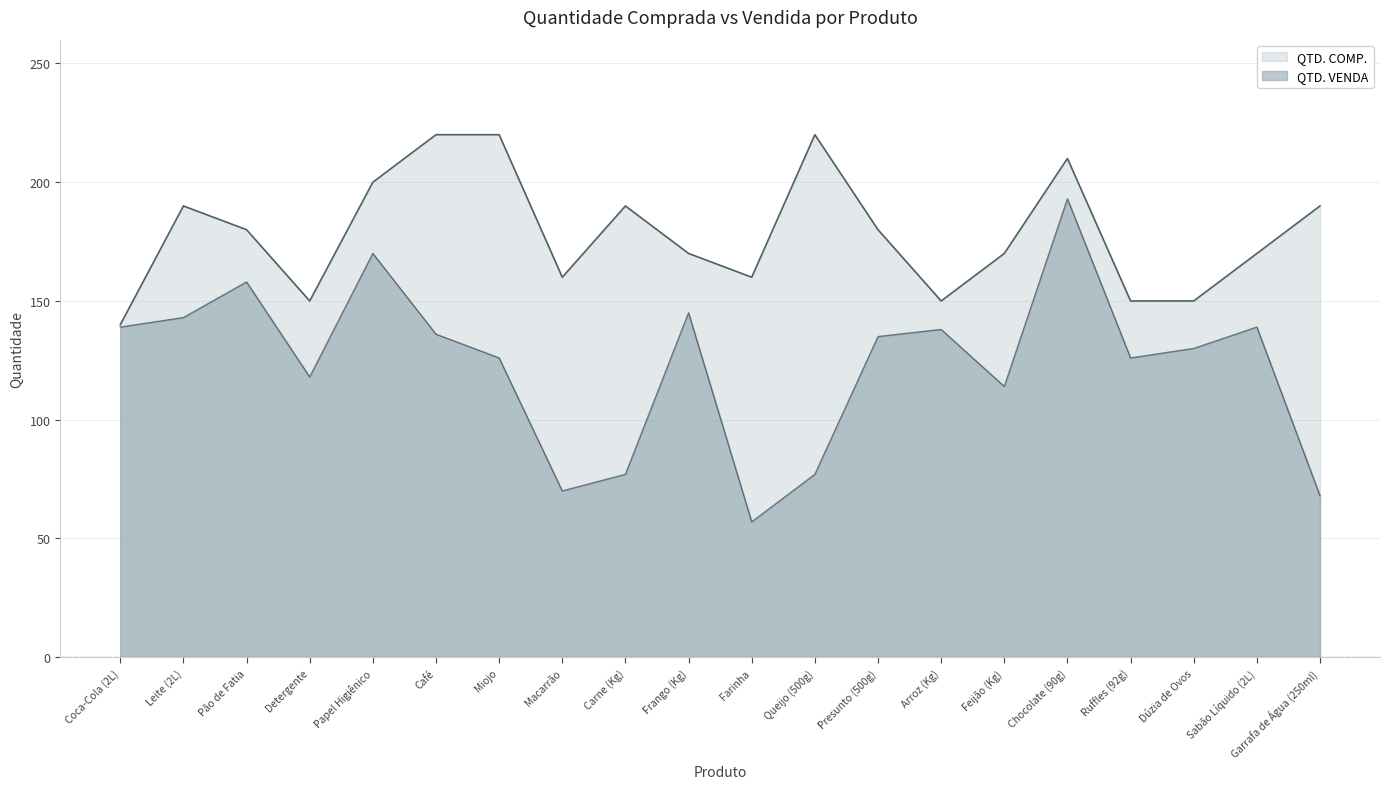

Which category has the highest value in the QTD. COMP. series?

Café